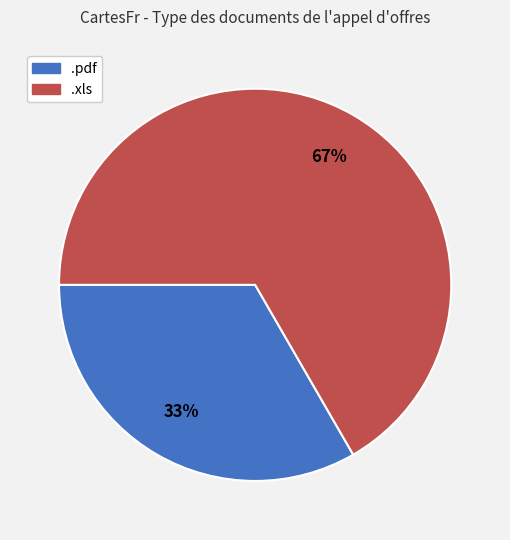

What is the majority slice?

.xls